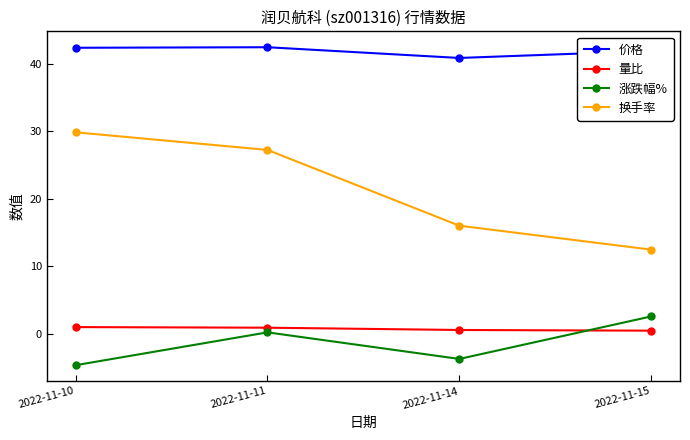

True or false: 量比 and 涨跌幅% cross at least once.

True